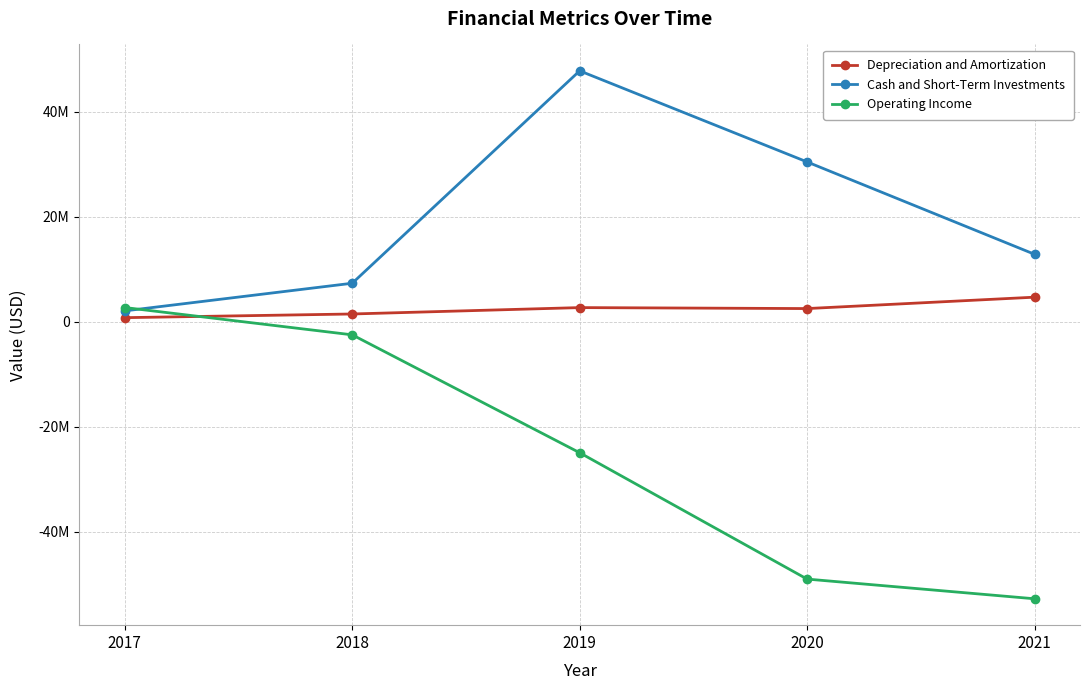

Between which two adjacent categories do Depreciation and Amortization and Operating Income first intersect?

2017 and 2018